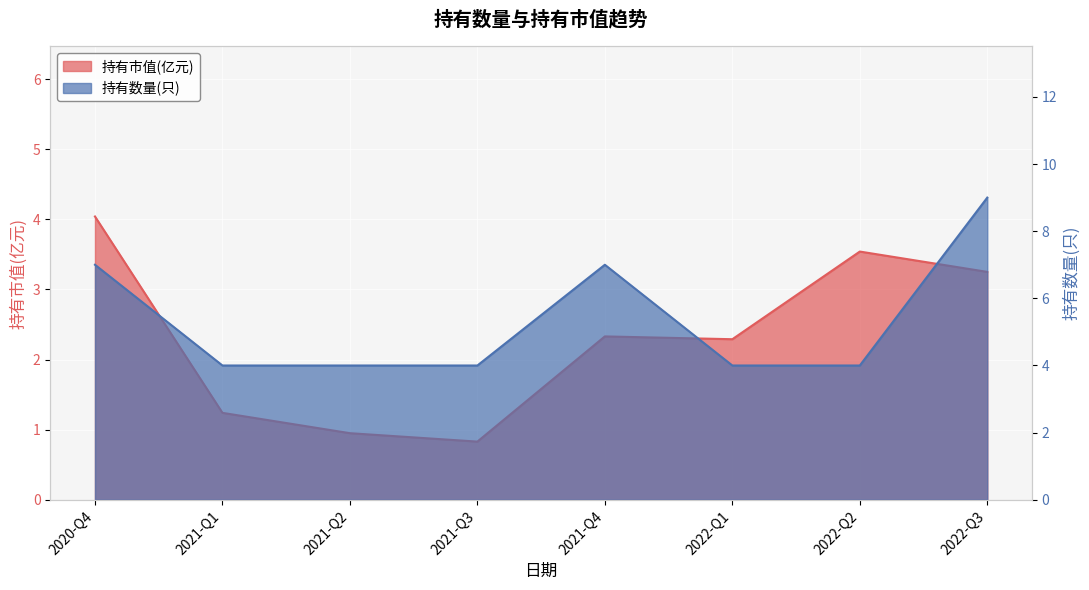

Between 2022-Q2 and 2021-Q3, which is larger?

2022-Q2